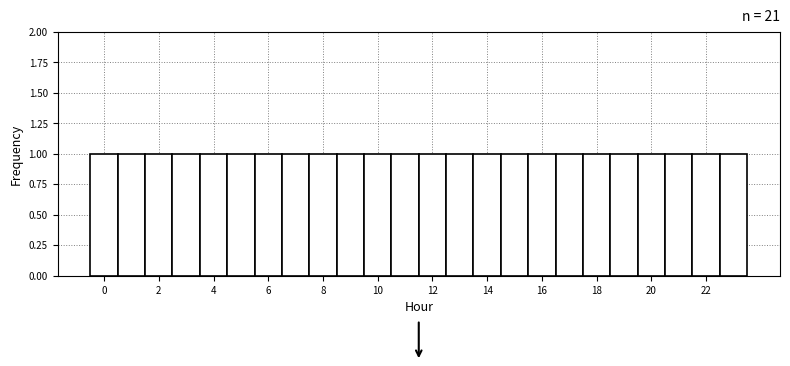

Reading left to right, transcribe this chart: for each bar, give the range it covers on the x-axis and its height. Neither the bar edges nor the heights are printed on the chart, so give them approximately, as read against the axes.

-0.5 to 0.5: 1
0.5 to 1.5: 1
1.5 to 2.5: 1
2.5 to 3.5: 1
3.5 to 4.5: 1
4.5 to 5.5: 1
5.5 to 6.5: 1
6.5 to 7.5: 1
7.5 to 8.5: 1
8.5 to 9.5: 1
9.5 to 10.5: 1
10.5 to 11.5: 1
11.5 to 12.5: 1
12.5 to 13.5: 1
13.5 to 14.5: 1
14.5 to 15.5: 1
15.5 to 16.5: 1
16.5 to 17.5: 1
17.5 to 18.5: 1
18.5 to 19.5: 1
19.5 to 20.5: 1
20.5 to 21.5: 1
21.5 to 22.5: 1
22.5 to 23.5: 1